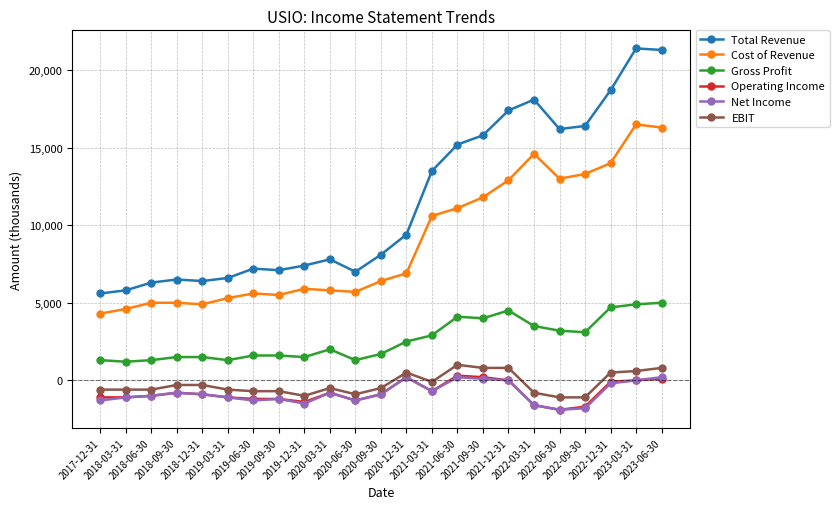

What is the value of the Total Revenue point at the 21st from the left?

18700